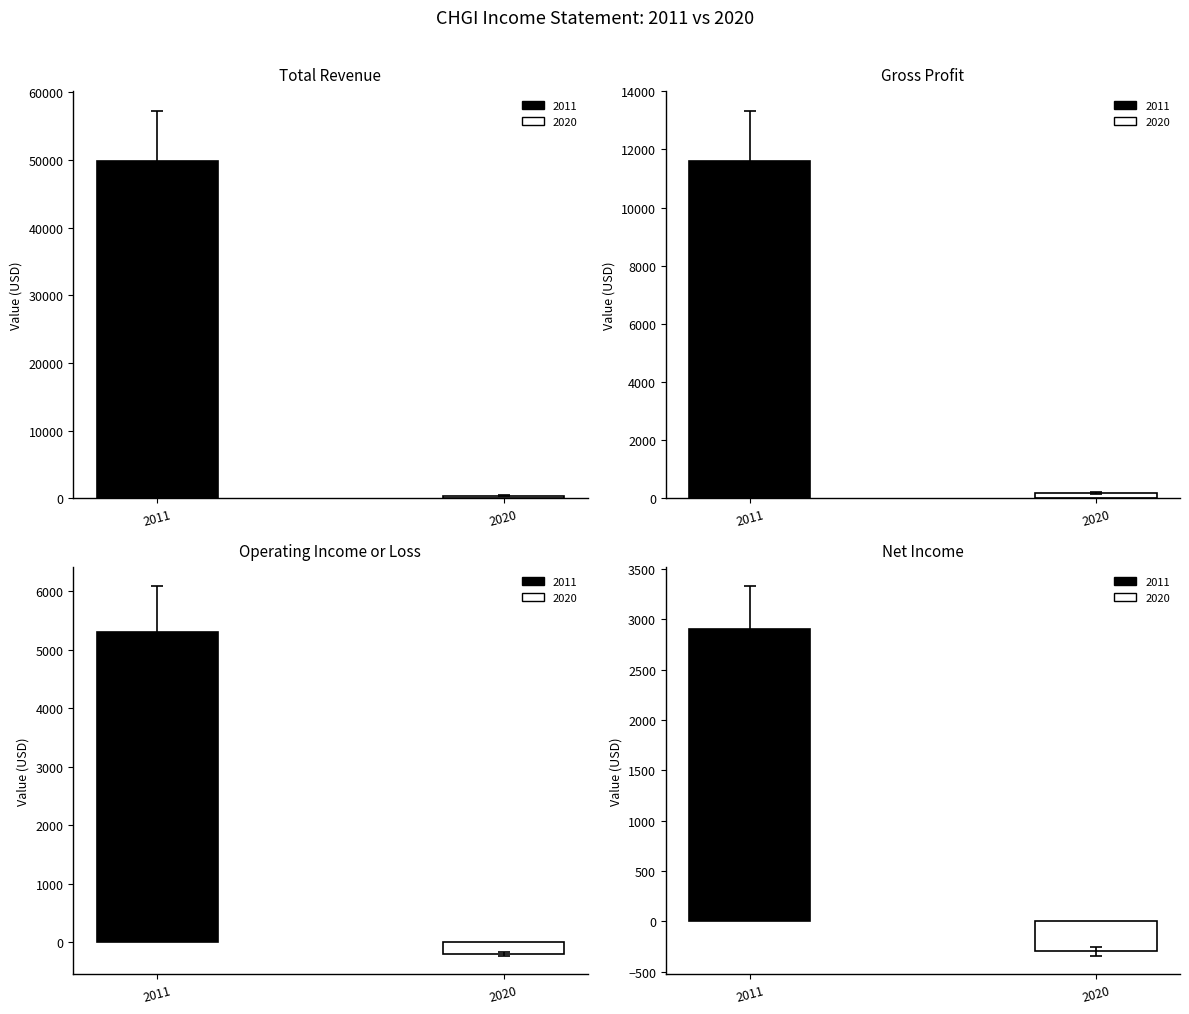

What is the maximum value for Operating Income or Loss?

5300